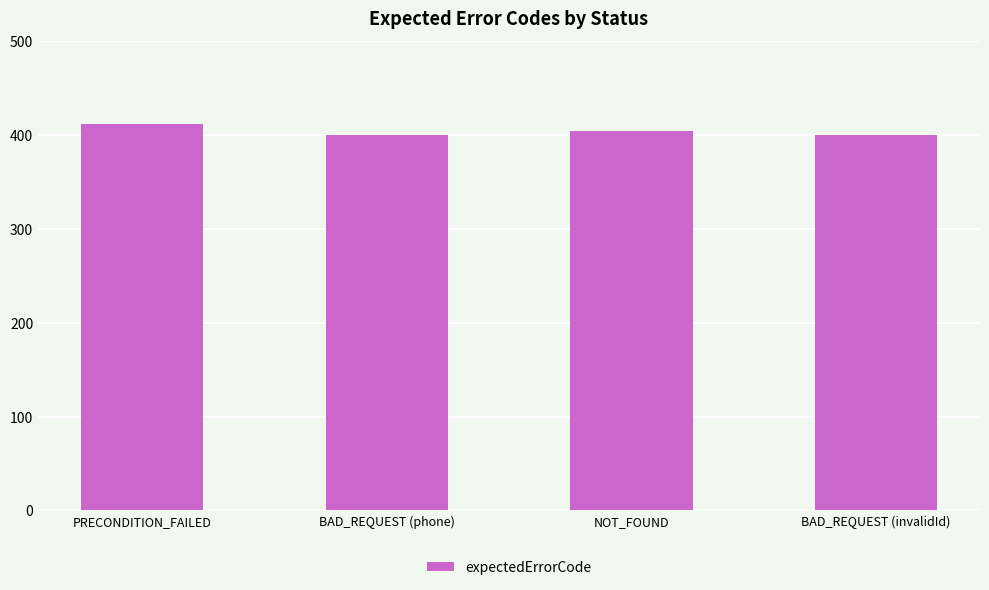

What position from the left is BAD_REQUEST (invalidId)?

4